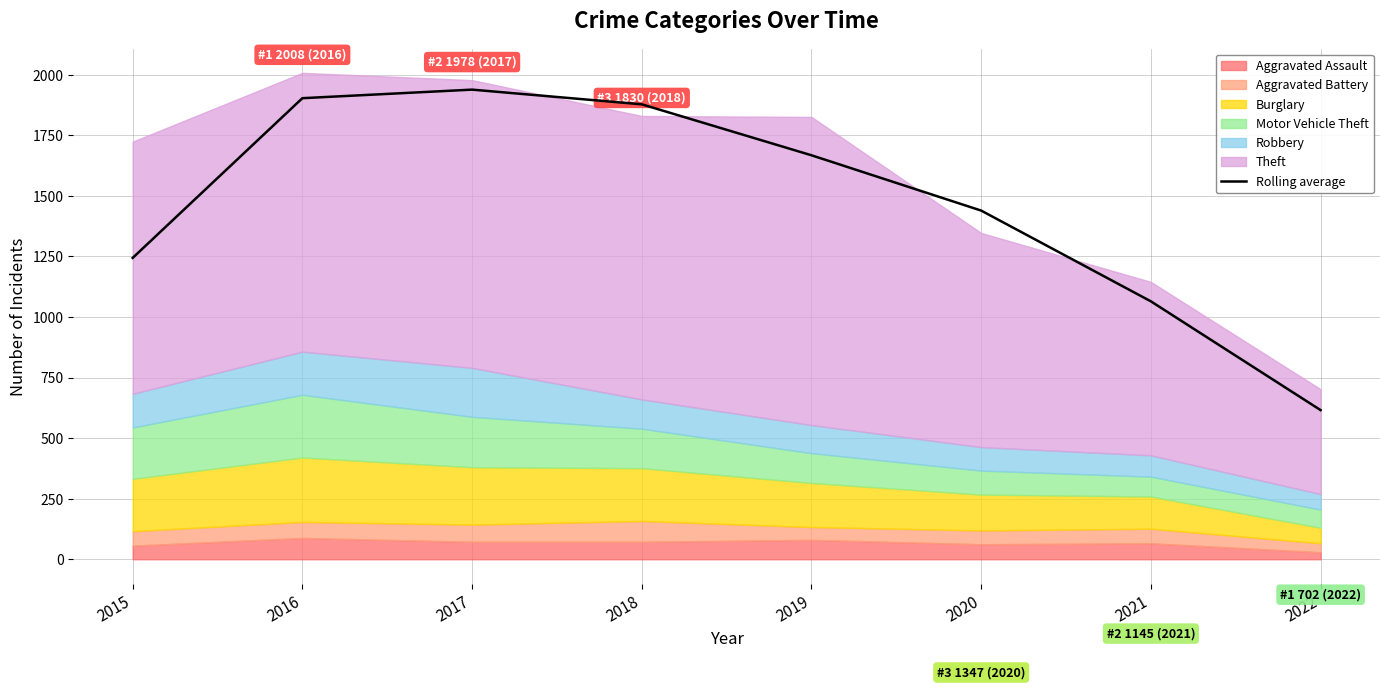

The chart shows a value of 1439.3 at 2020. True or false?

True